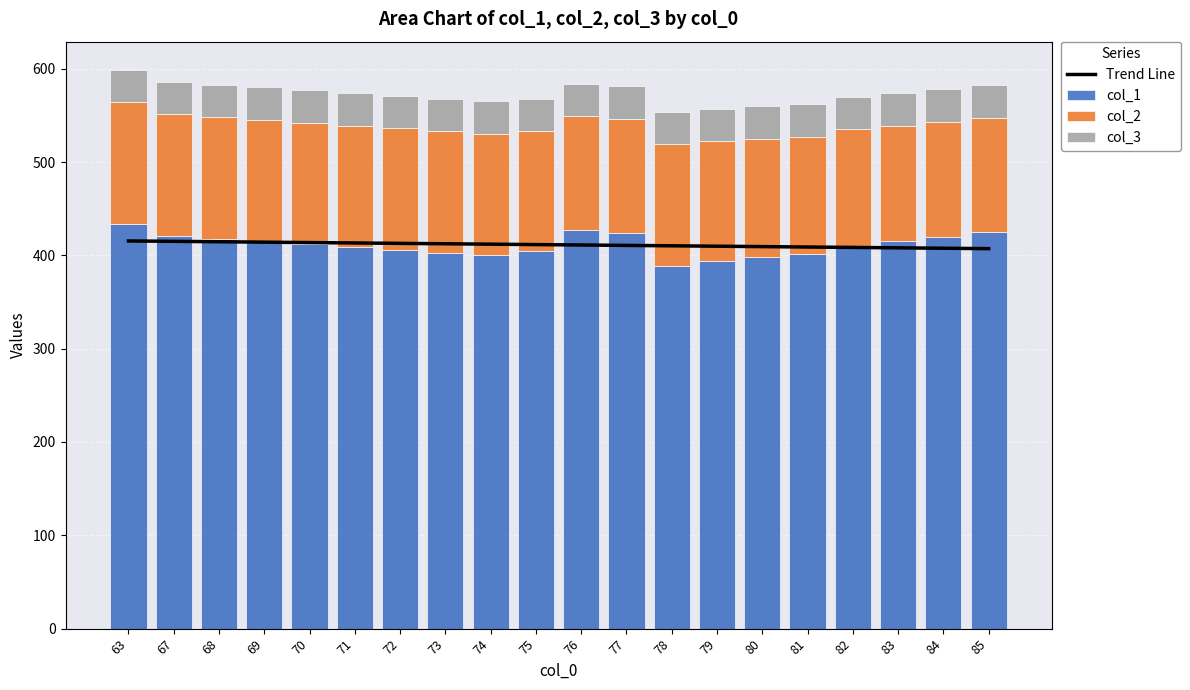

What is the difference between the highest and lowest values at 70?

378.7